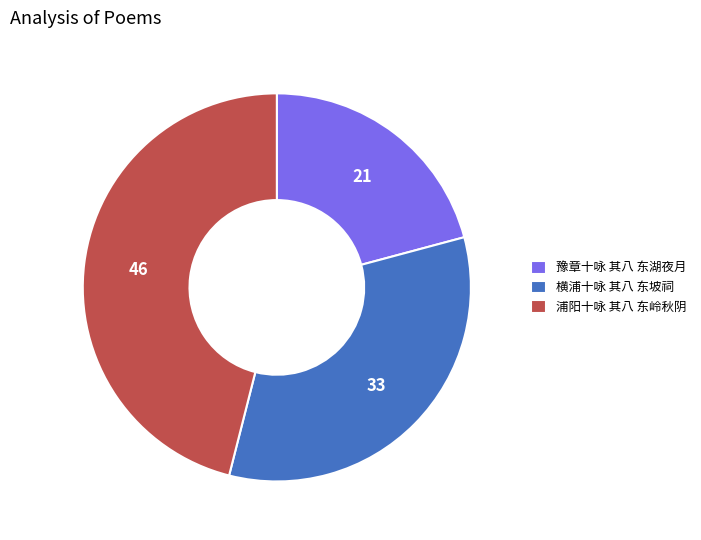

True or false: 豫章十咏 其八 东湖夜月 accounts for 21% of the total.

True